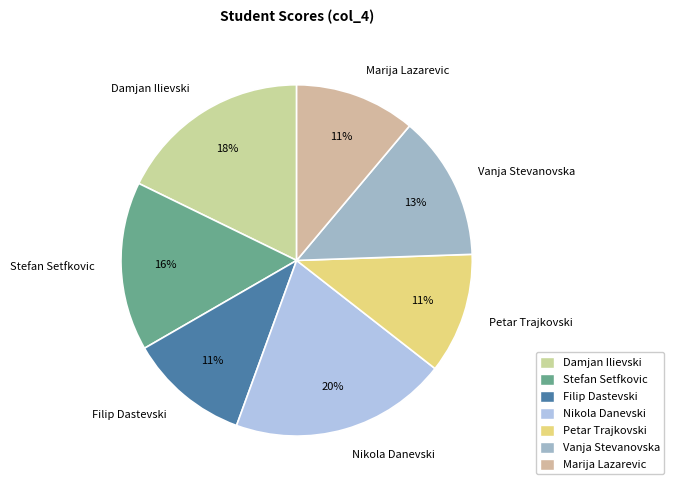

What is the ratio of the value at Vanja Stevanovska to the value at Petar Trajkovski?

1.2